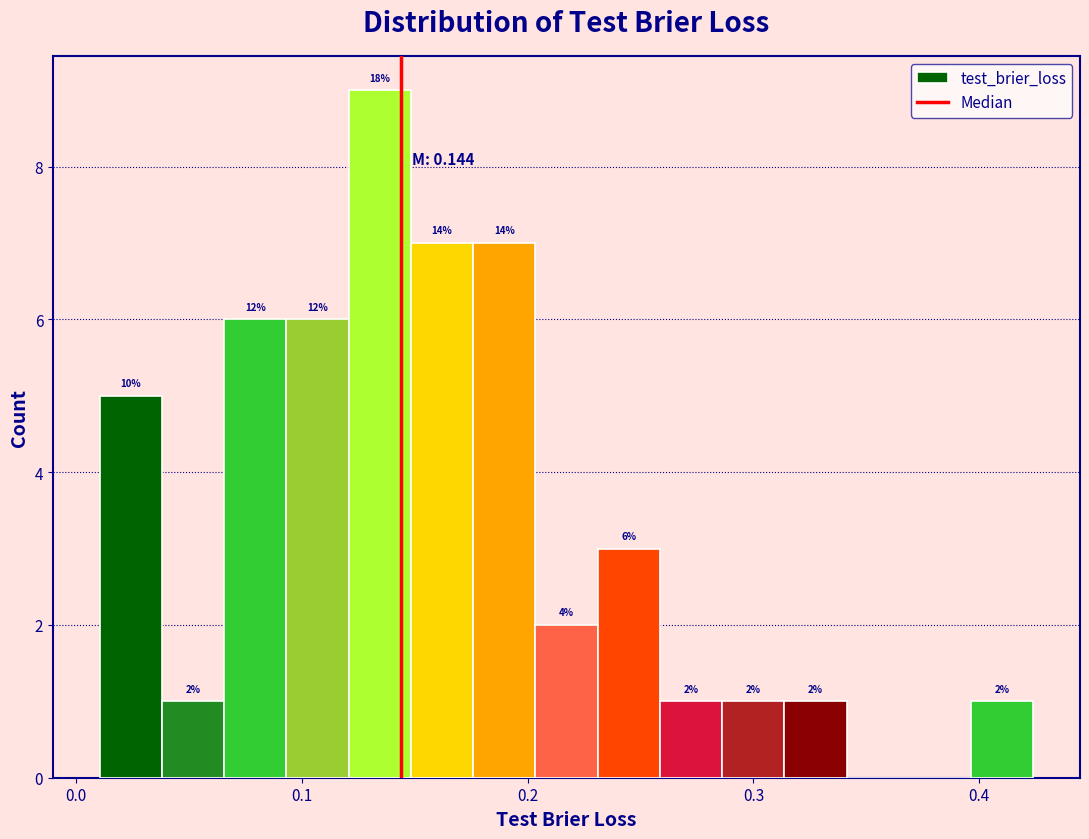

Around what value on the x-axis is the tallest bar? Give the approximate position of its centre, as read against the axis.

0.13